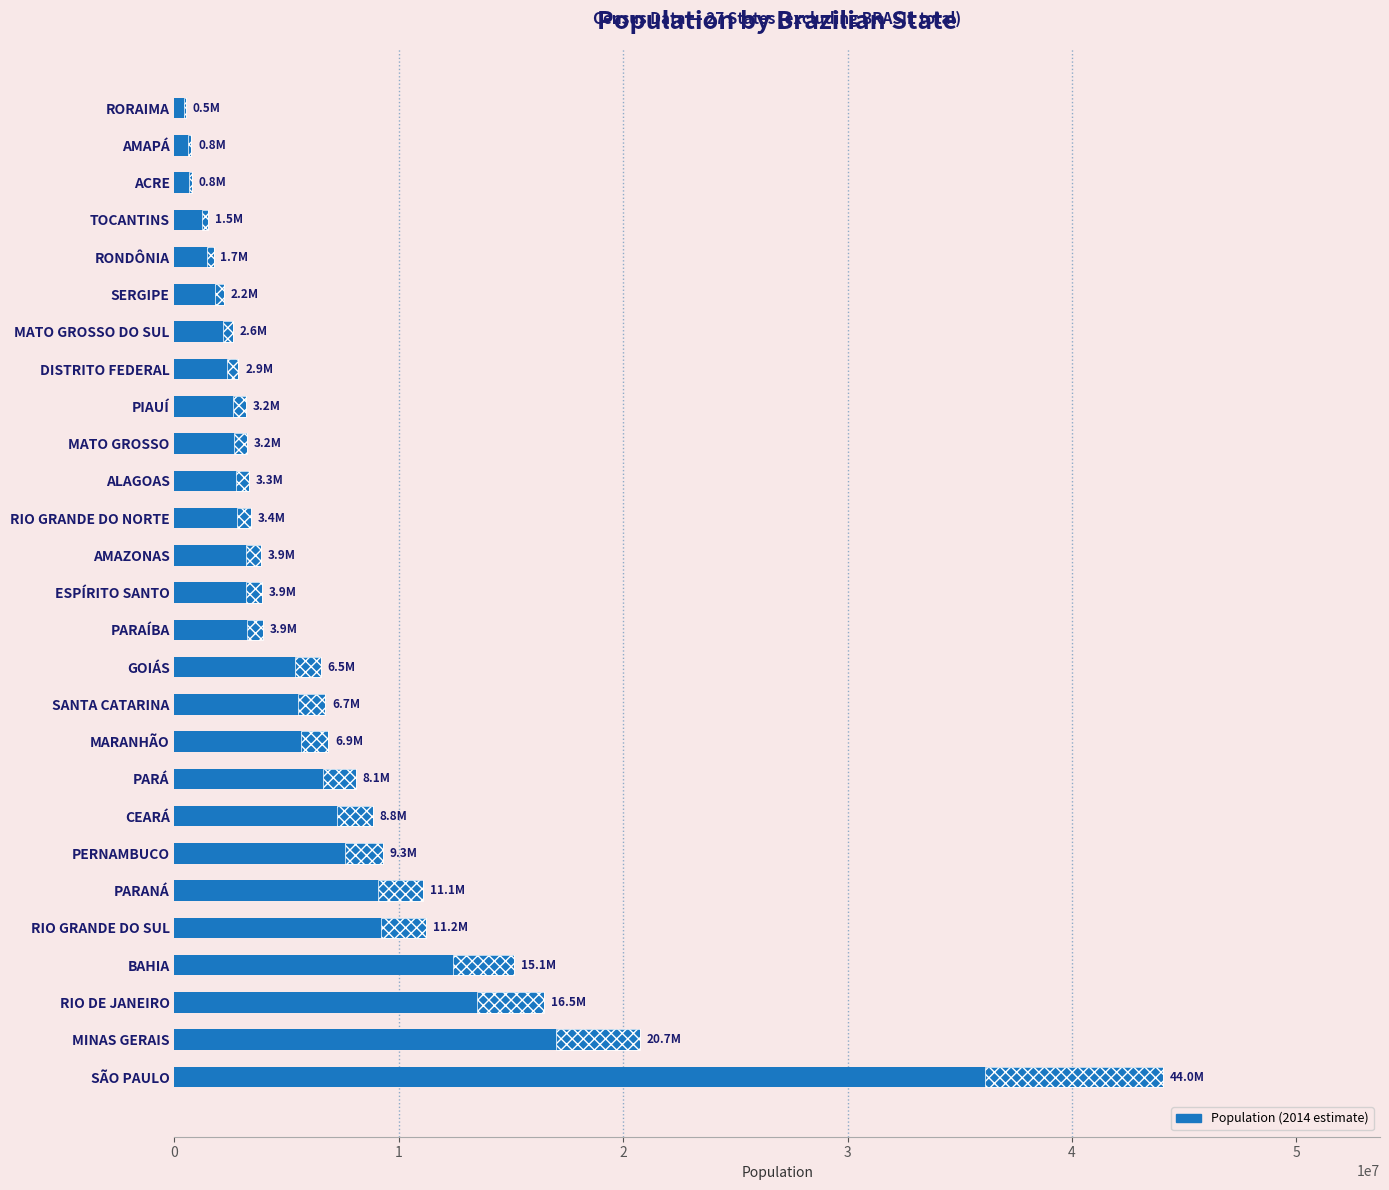

How many data points in Population are above 3885049?

13